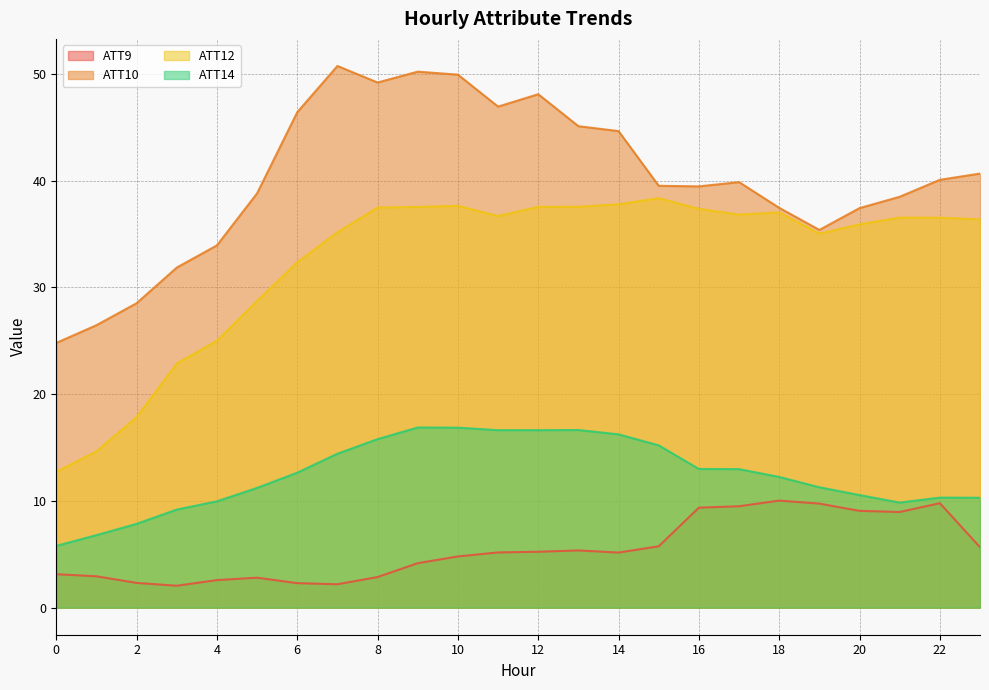

List the series in order of their overall mean, highest first.

ATT10, ATT12, ATT14, ATT9